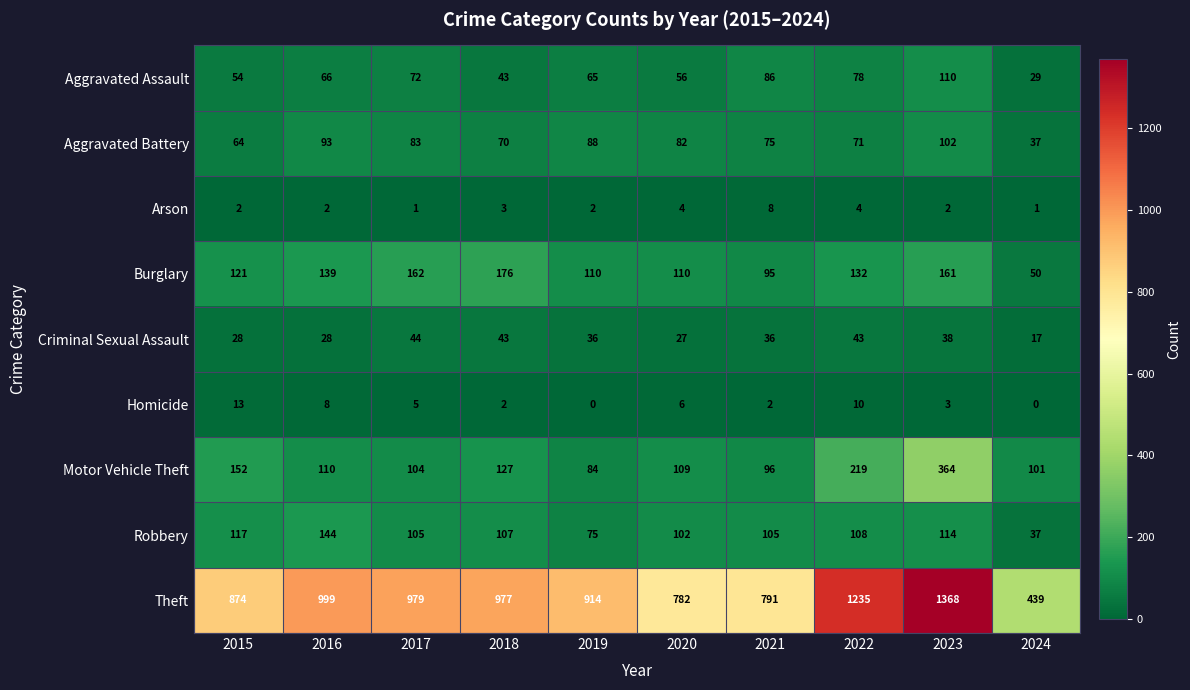

What is the total value across all series at 2016?

1589